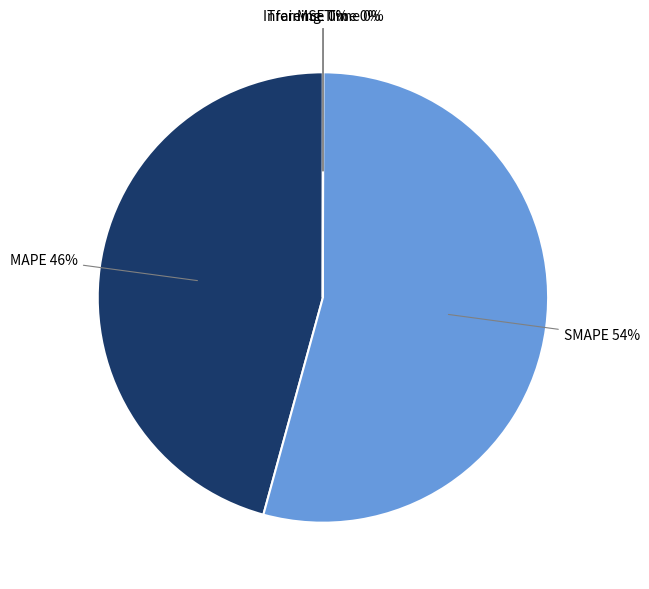

Which category has the biggest portion of the pie?

SMAPE